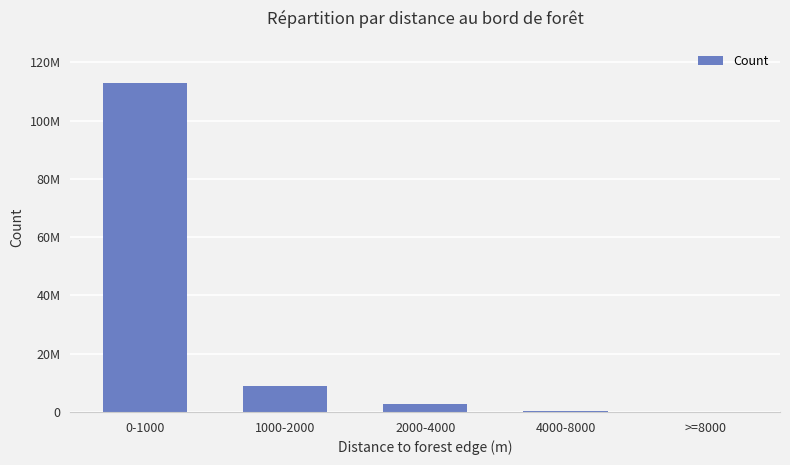

True or false: the data shows 2730743 at 2000-4000.

True